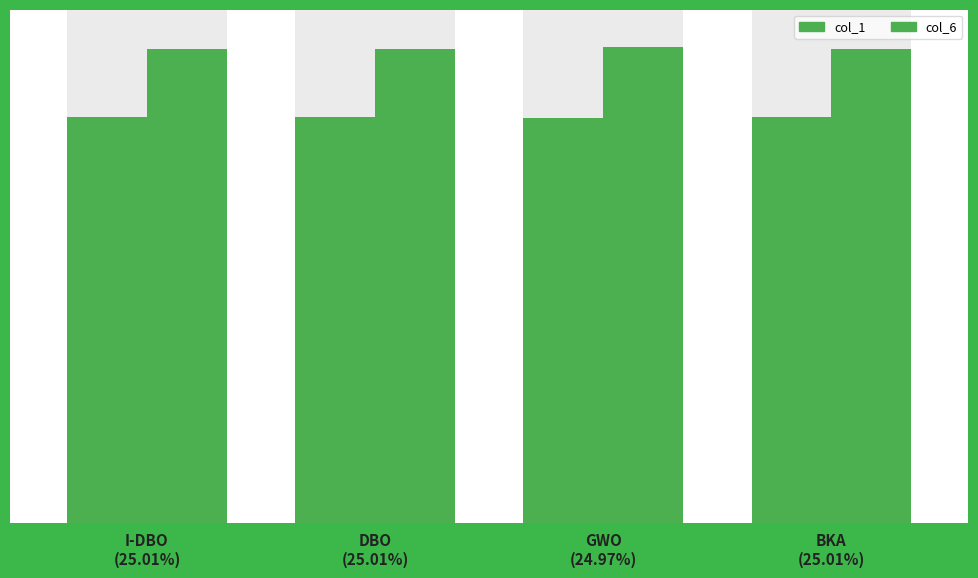

Which category has the lowest value across all series?

GWO
(24.97%)